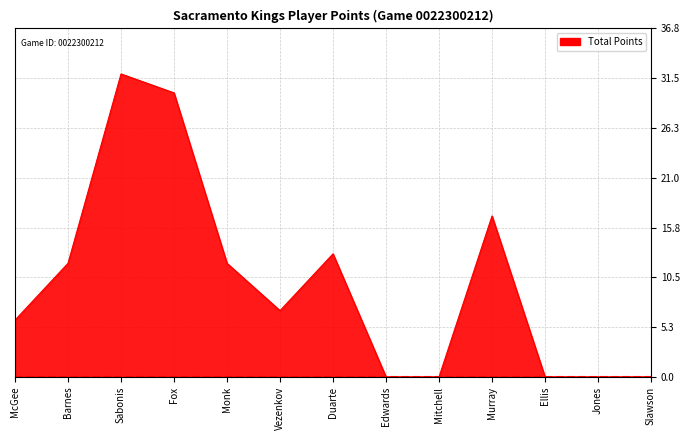

Reading left to right, transcribe all the data shown in this chart.

McGee=6	Barnes=12	Sabonis=32	Fox=30	Monk=12	Vezenkov=7	Duarte=13	Edwards=0	Mitchell=0	Murray=17	Ellis=0	Jones=0	Slawson=0